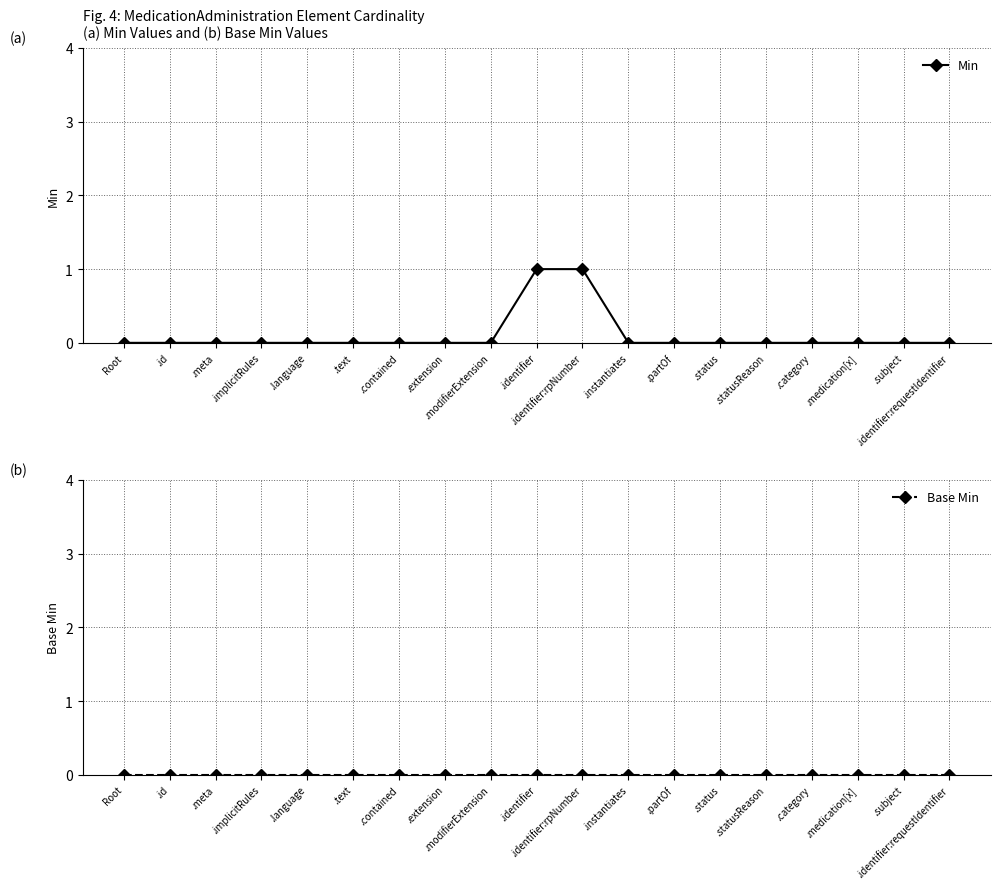

What is the maximum value for Min?

1